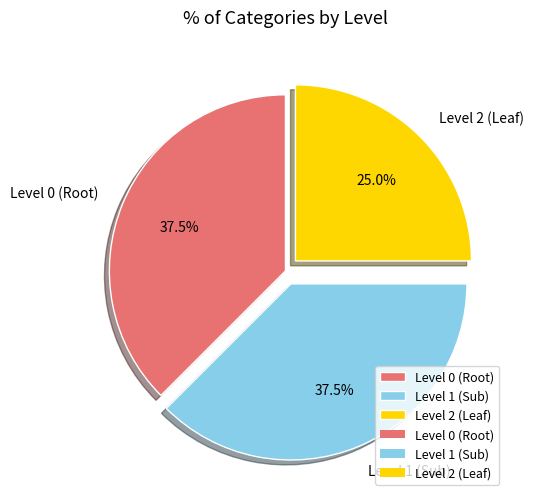

Which slice is the smallest?

Level 2 (Leaf)